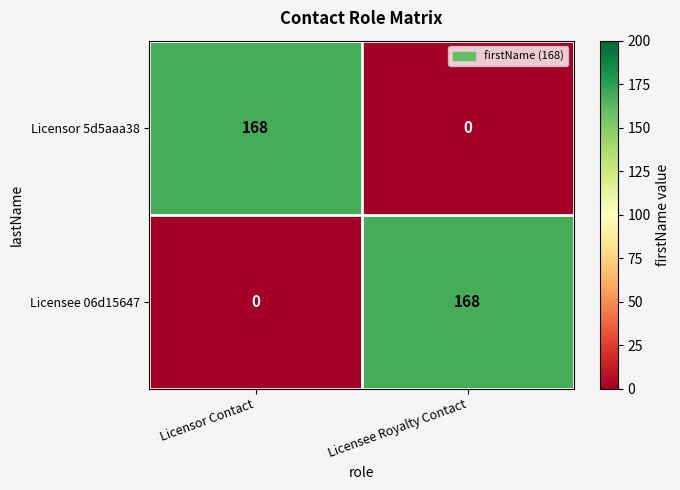

Reading left to right, list all the values displayed in this chart.

Licensor 5d5aaa38: Licensor Contact=168	Licensee Royalty Contact=0
Licensee 06d15647: Licensor Contact=0	Licensee Royalty Contact=168